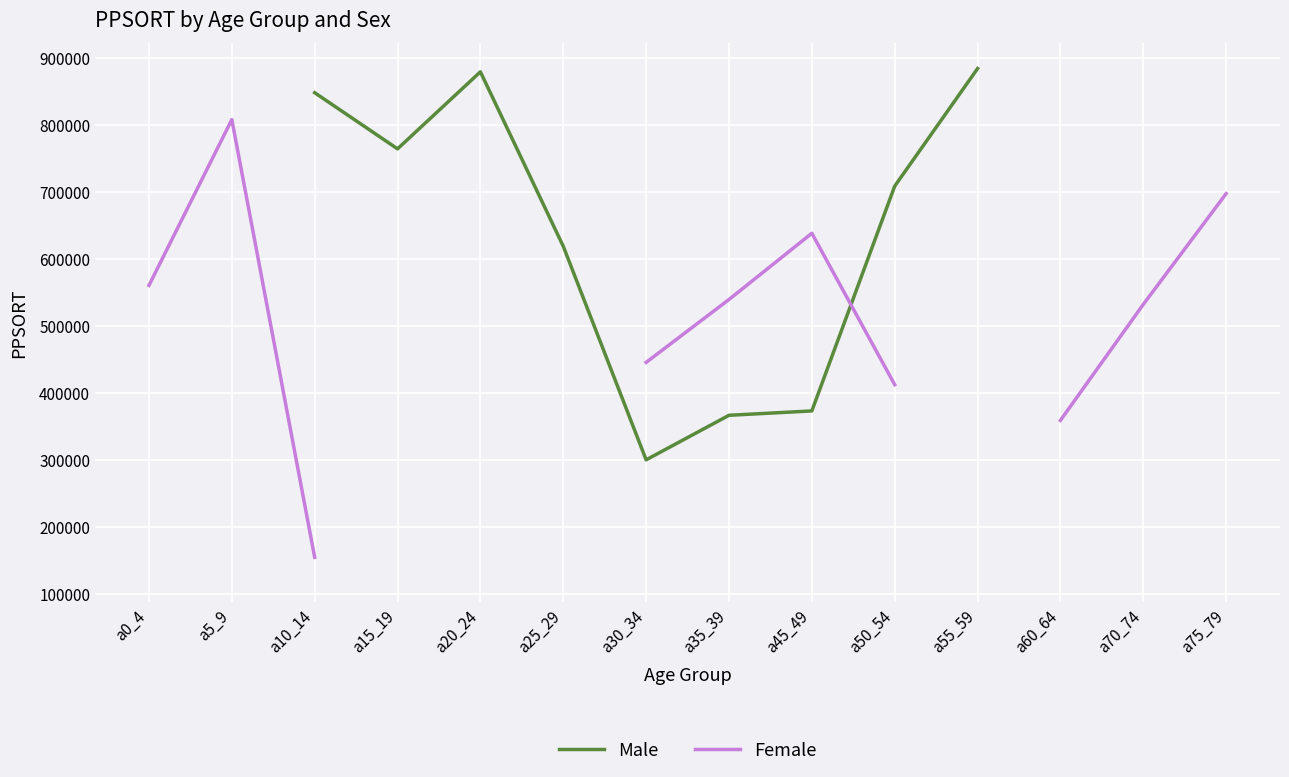

What is the greatest value displayed?

883785.0